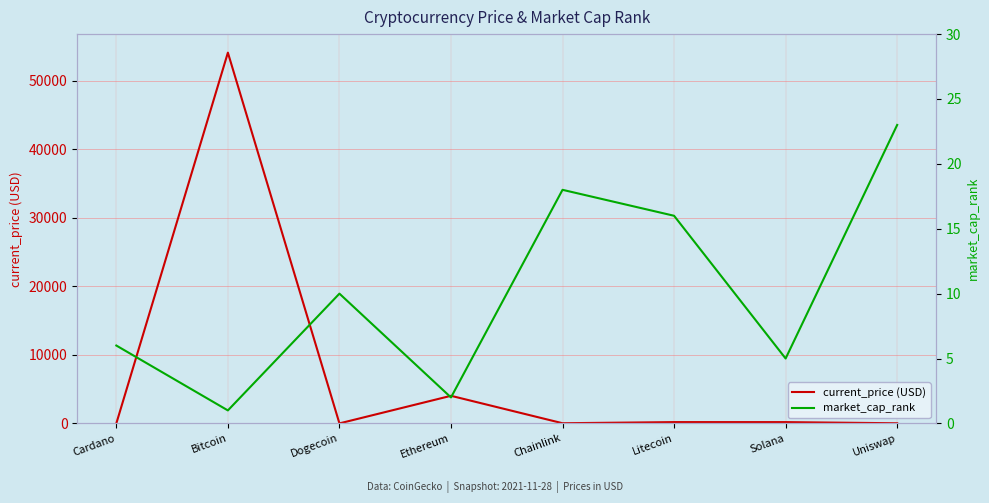

The value of market_cap_rank at Bitcoin is 0.5. True or false?

False